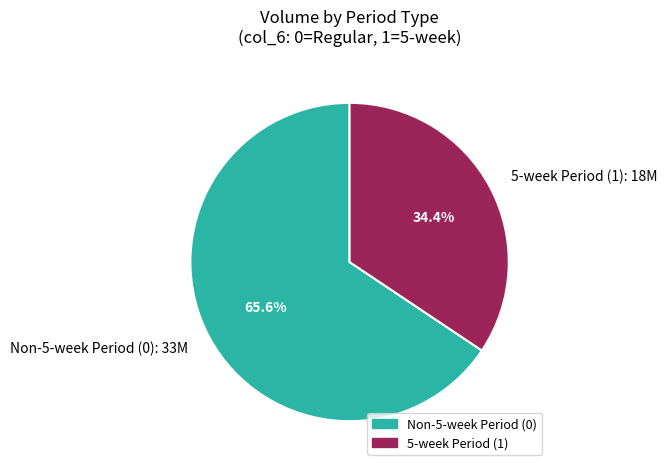

Between 5-week Period (1): 18M and Non-5-week Period (0): 33M, which is larger?

Non-5-week Period (0): 33M